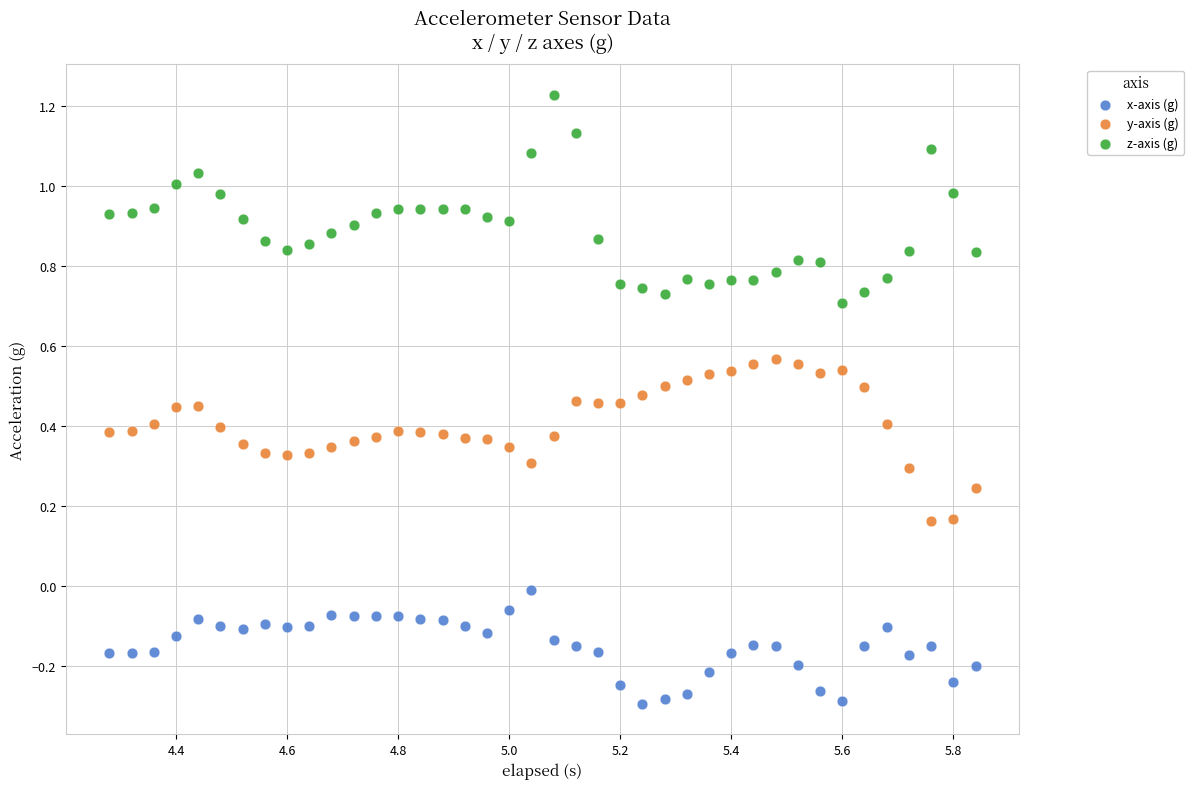

What are all the series names shown in the legend?

x-axis (g), y-axis (g), z-axis (g)